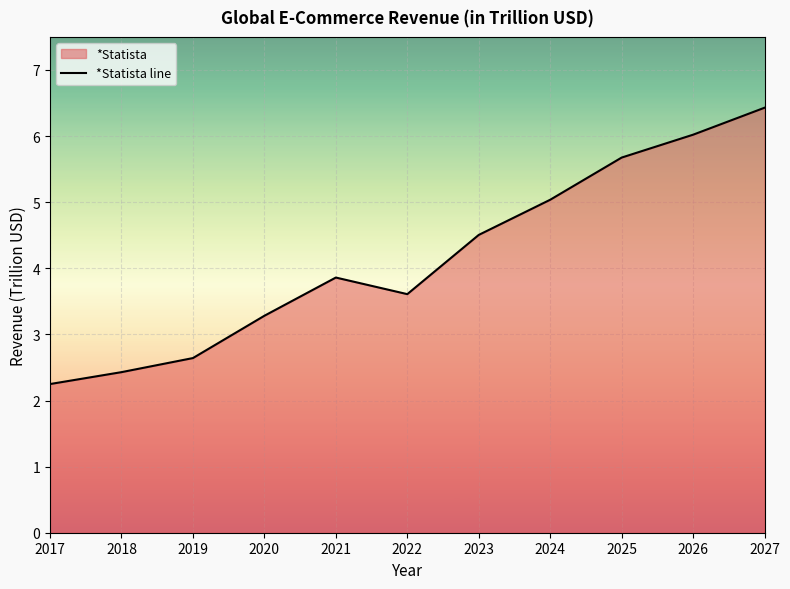

How many interior local peaks (higher than both neighbors) does the data have?

1